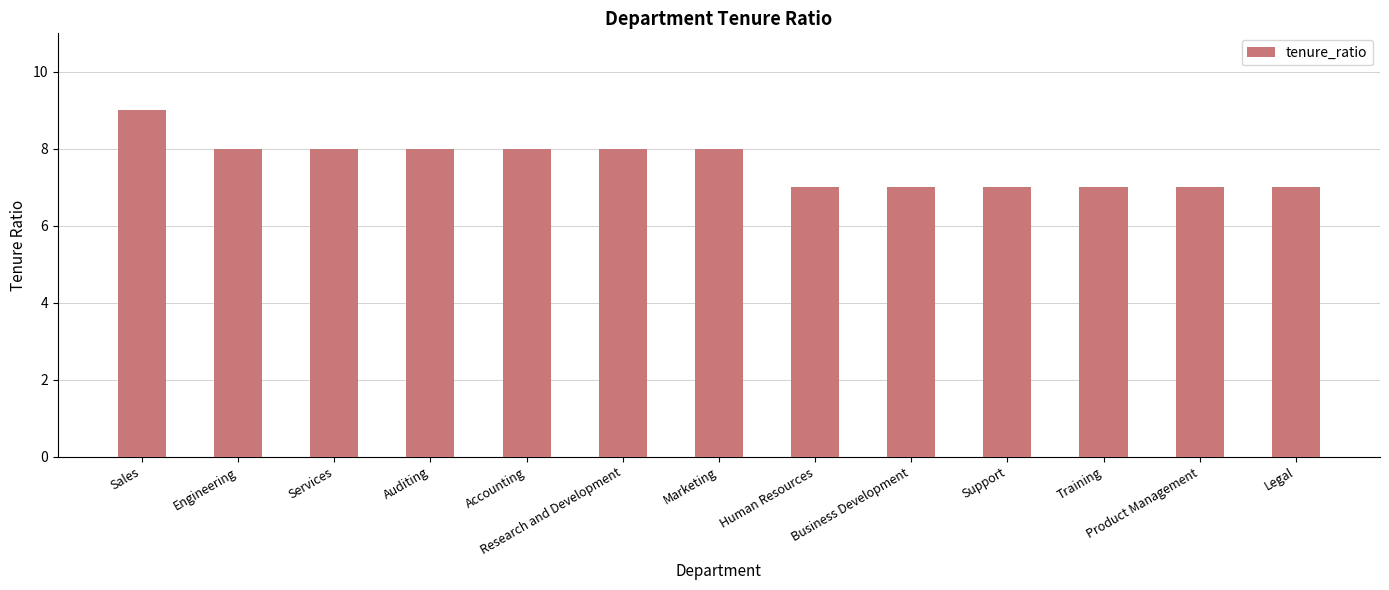

What is the approximate value at Auditing?

8